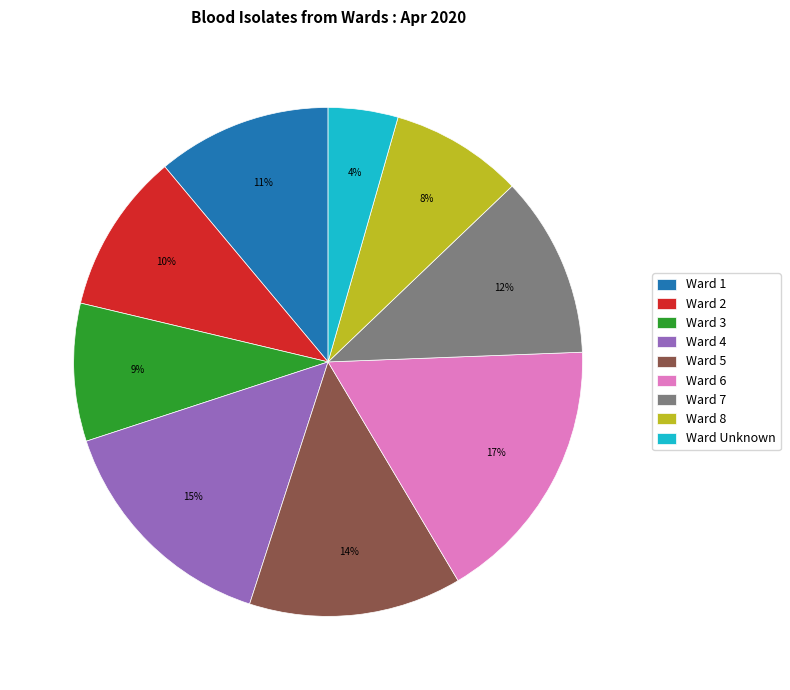

Which category has the biggest portion of the pie?

Ward 6